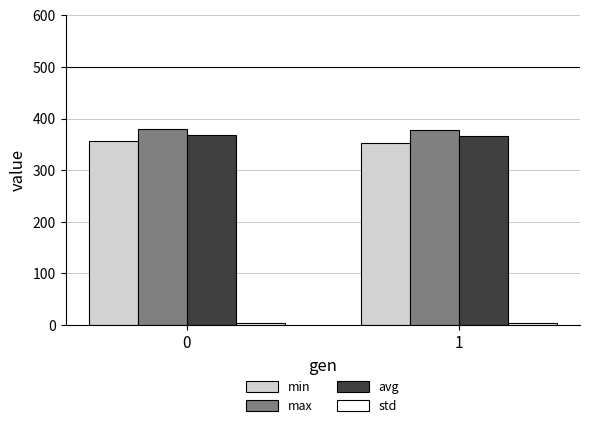

True or false: min has a value of 355.6 at 0.

True